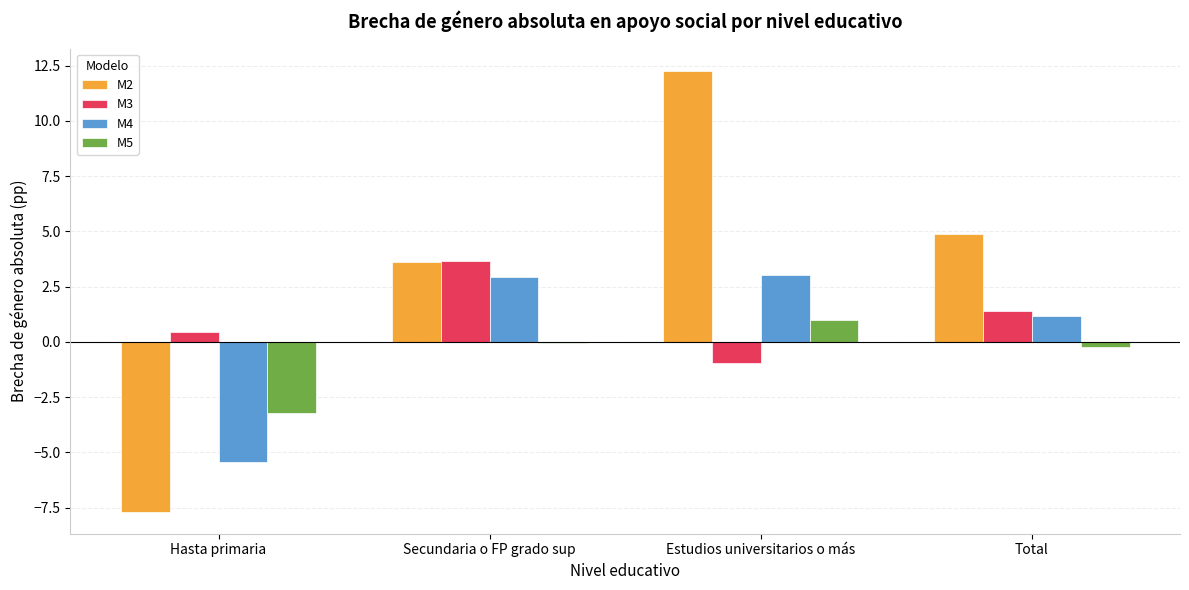

Are the bars grouped side by side (vs. stacked)?

Yes